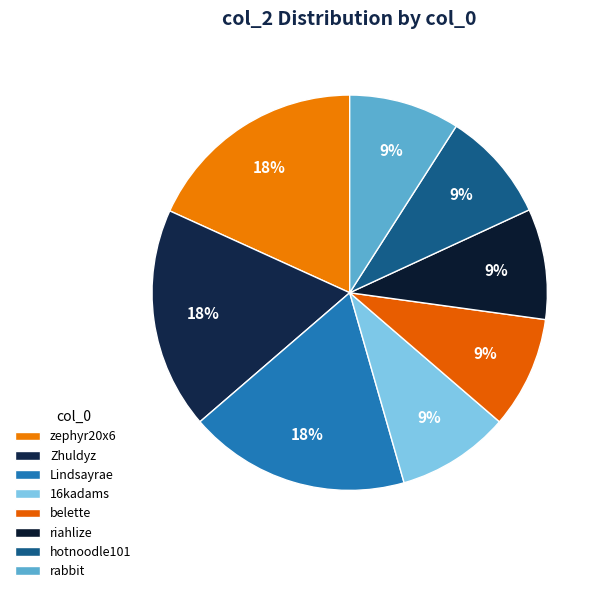

Is there a majority slice in this chart?

No